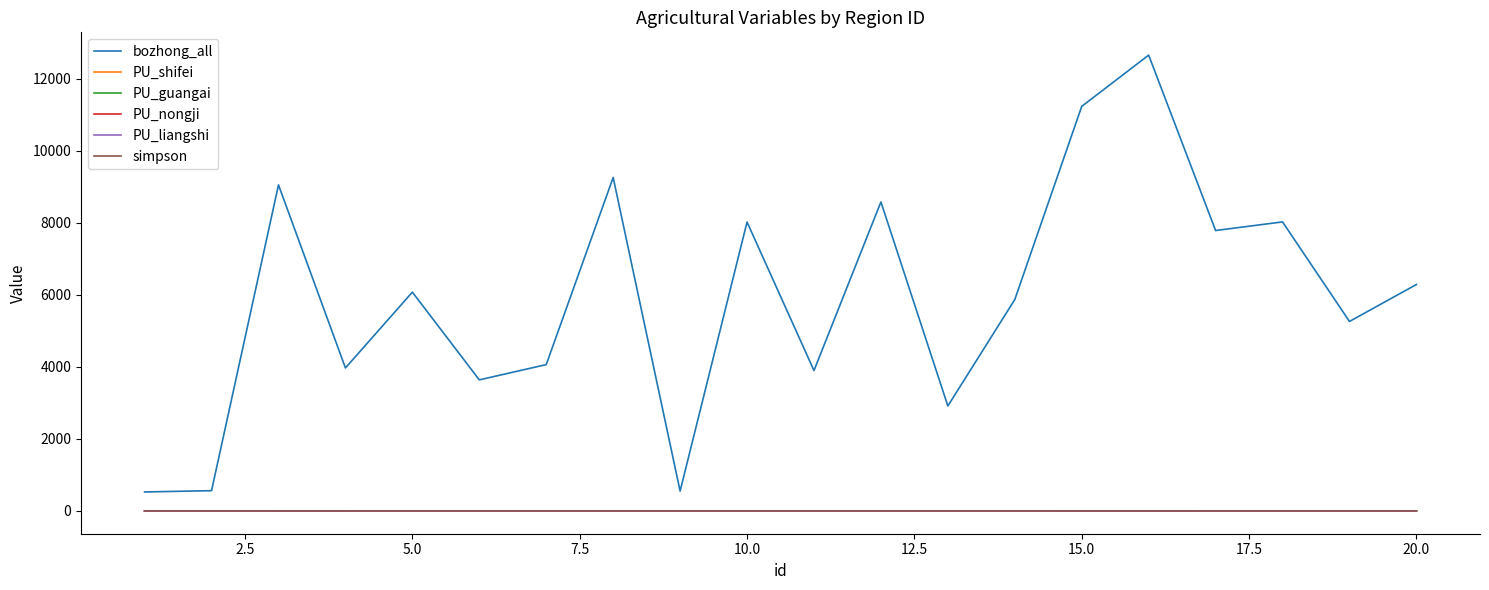

Which series has the largest range (max minus min)?

bozhong_all